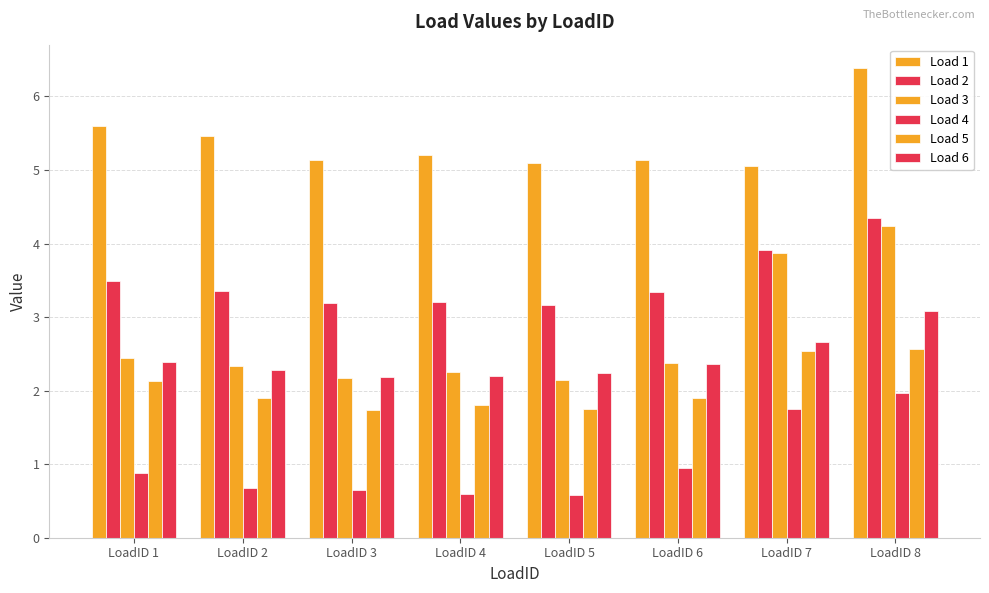

At which category is the sum across all series the highest?

LoadID 8